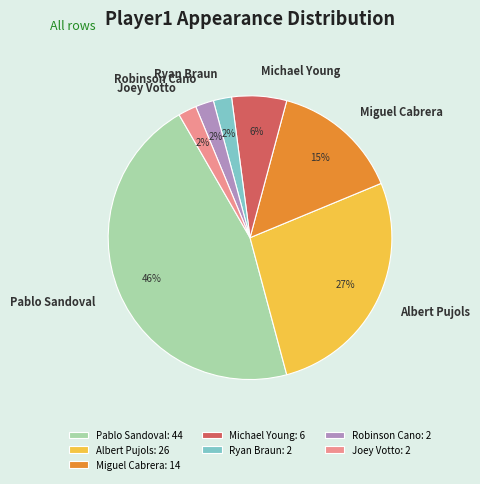

Do Miguel Cabrera and Joey Votto together represent more than half of the pie?

No